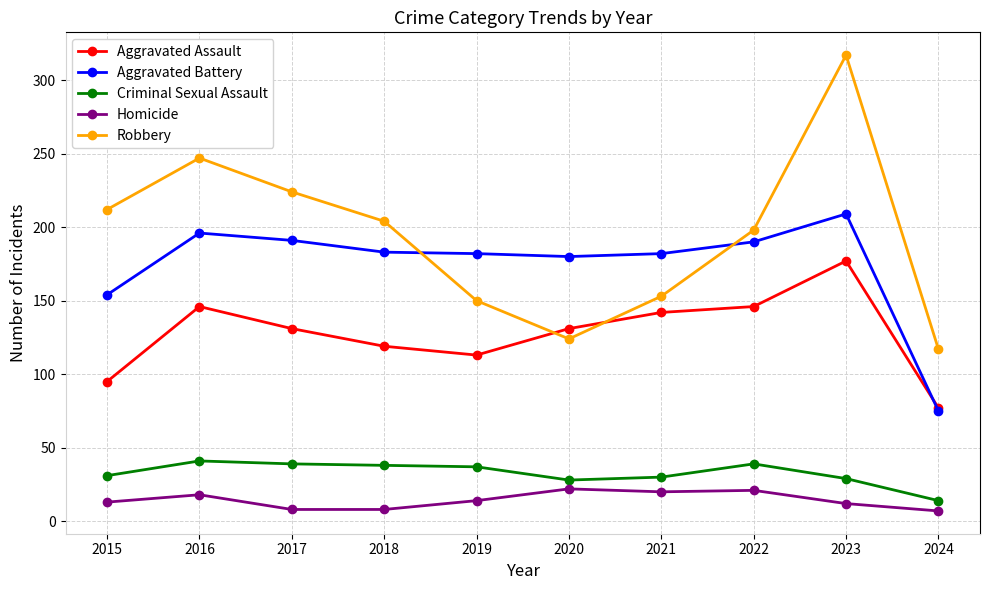

At which category is the sum across all series the highest?

2023